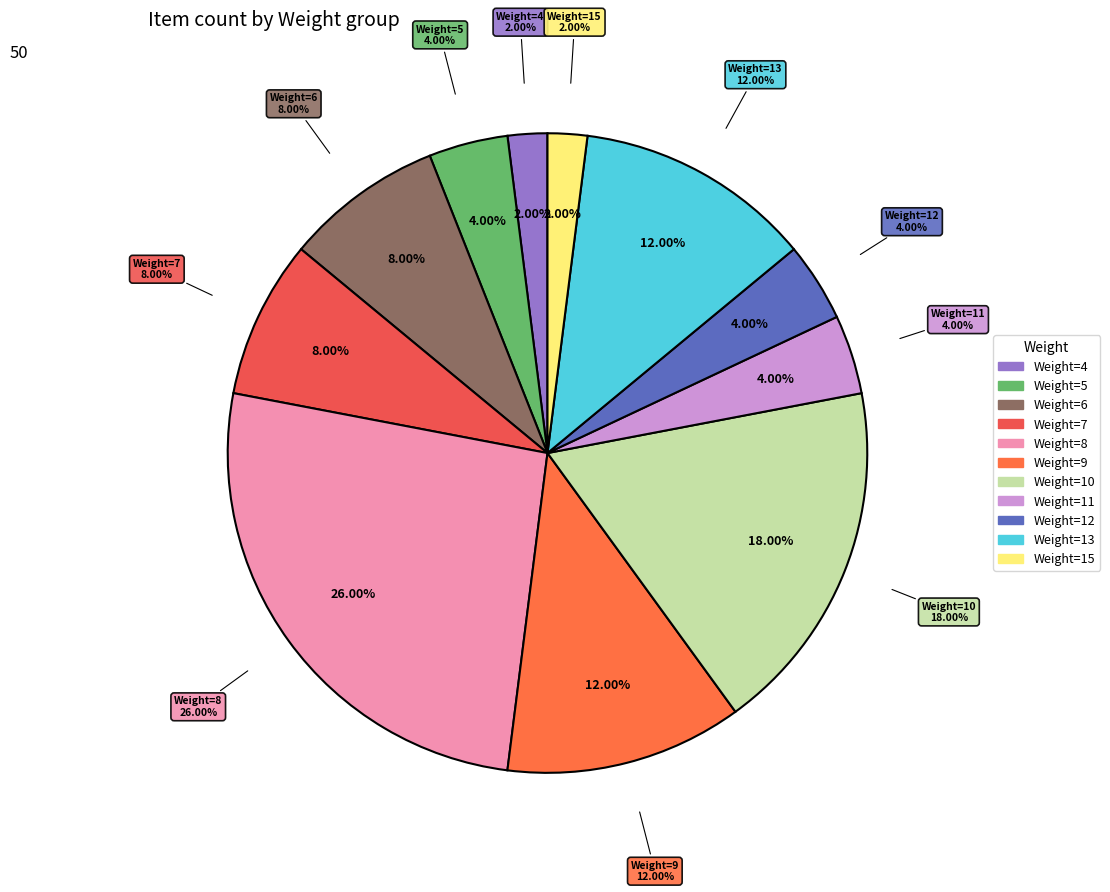

To the nearest percent, what is the average slice percentage?

9%